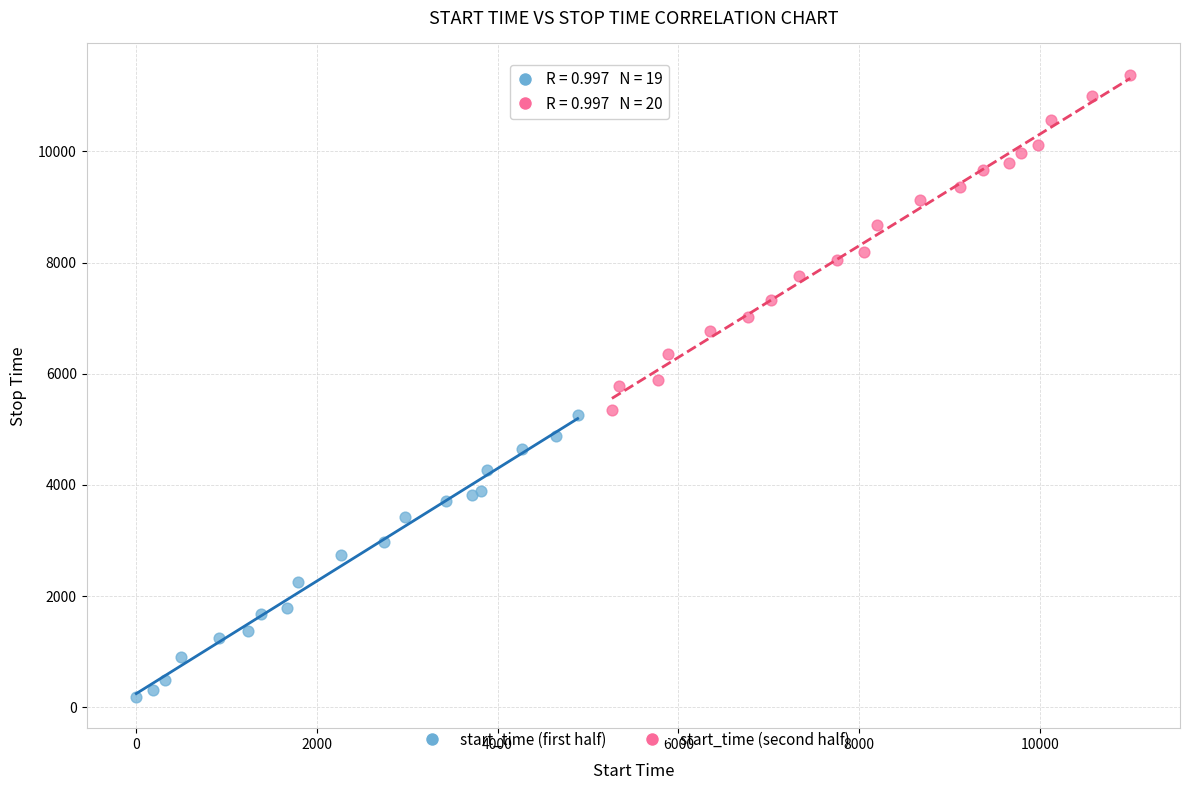

Which series reaches the minimum Y coordinate?

start_time (first half)